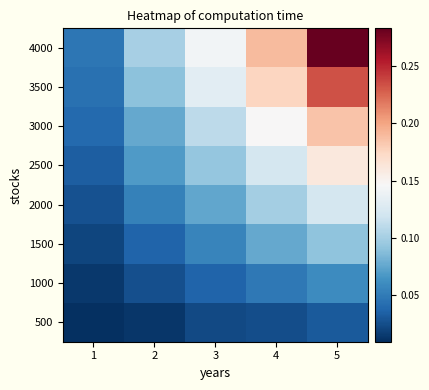

At which category is the sum across all series the highest?

5